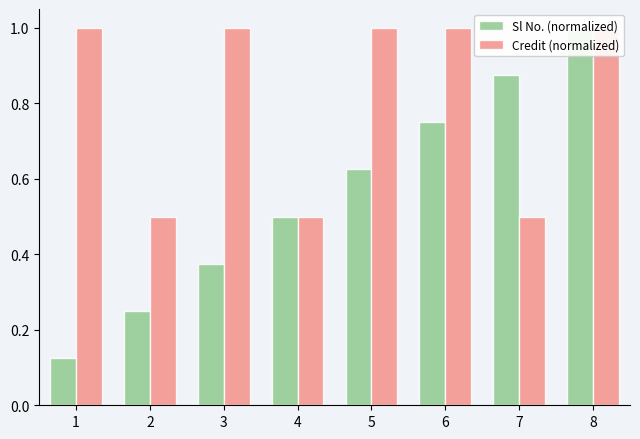

Reading right to left, list all the values displayed in this chart.

Sl No. (normalized): 8=1.0	7=0.9	6=0.8	5=0.6	4=0.5	3=0.4	2=0.2	1=0.1
Credit (normalized): 8=1.0	7=0.5	6=1.0	5=1.0	4=0.5	3=1.0	2=0.5	1=1.0